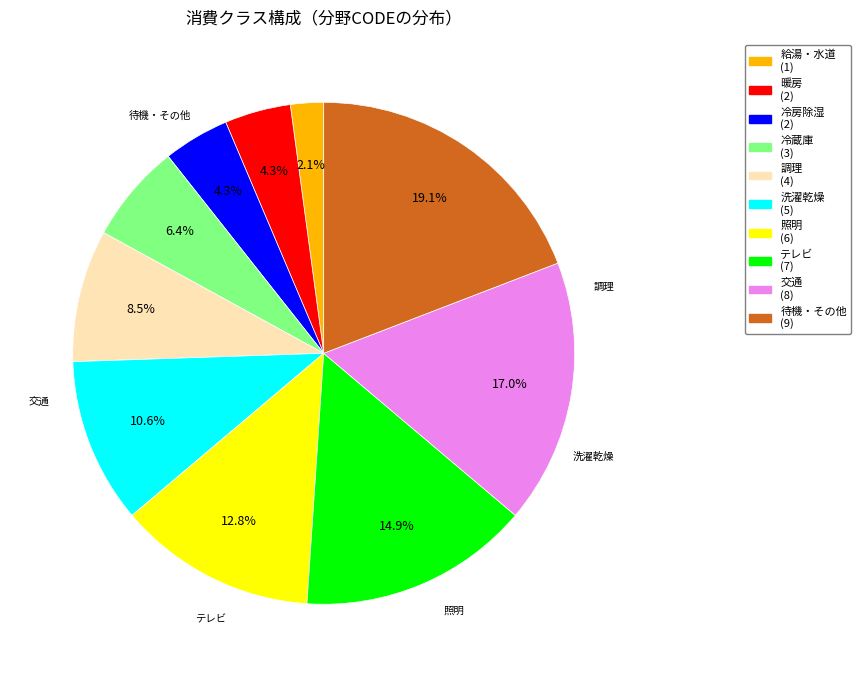

Does 洗濯乾燥 represent more than half of the total?

No